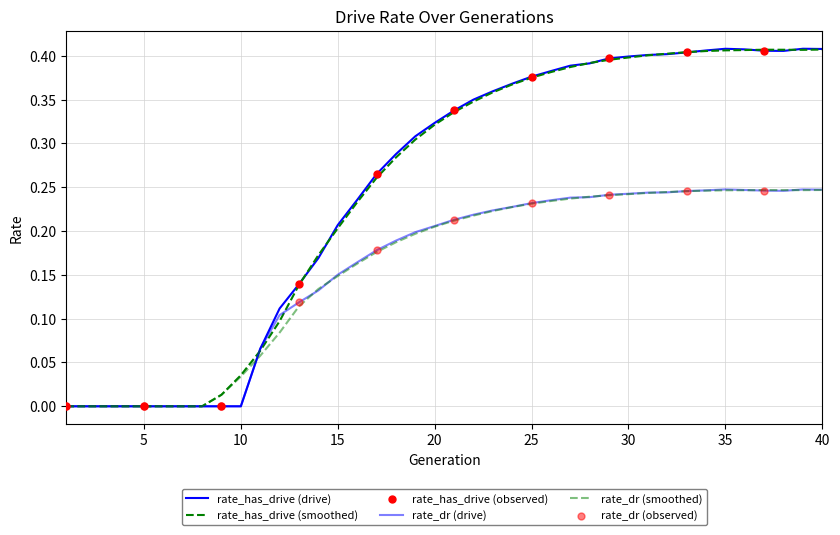

Is this an area chart (filled region under the line)?

No